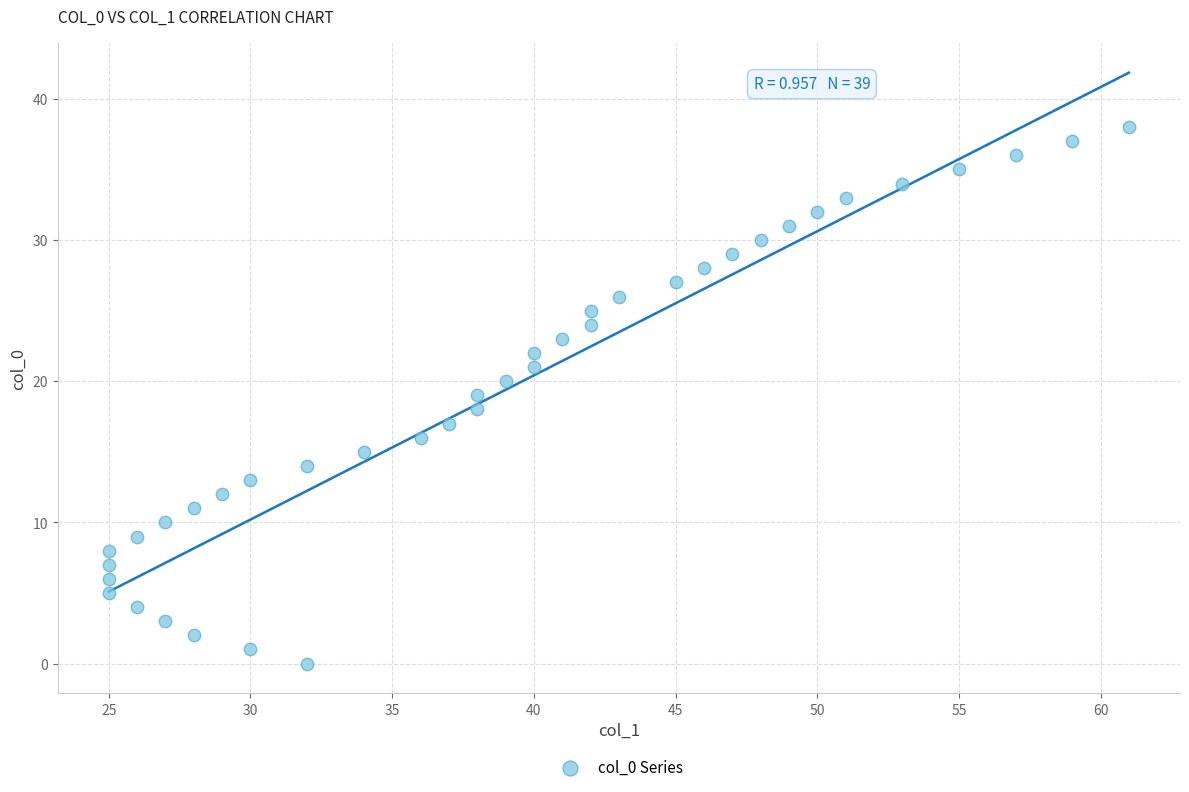

What is the range of X values (max minus min)?

36